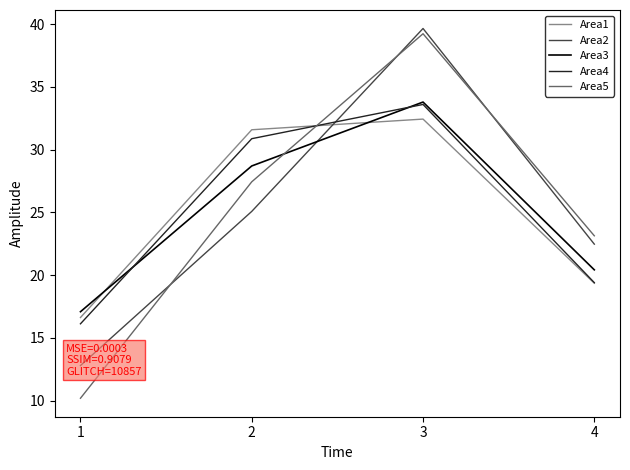

What is the sum of all Area3 values?

100.0